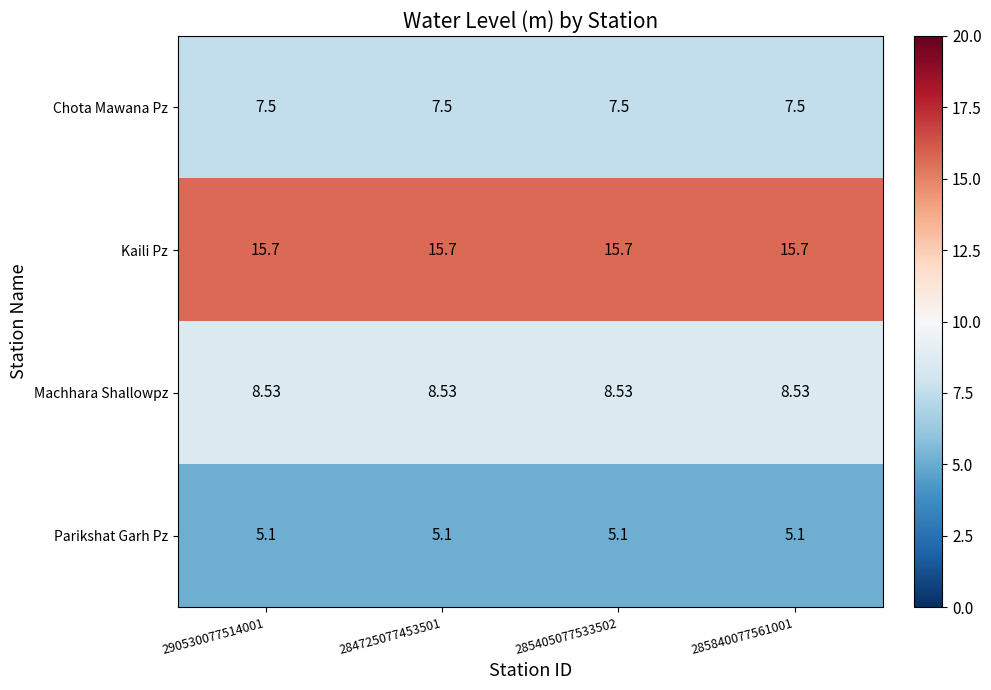

Is the value of Machhara Shallowpz at 290530077514001 greater than the value of Chota Mawana Pz at 284725077453501?

Yes